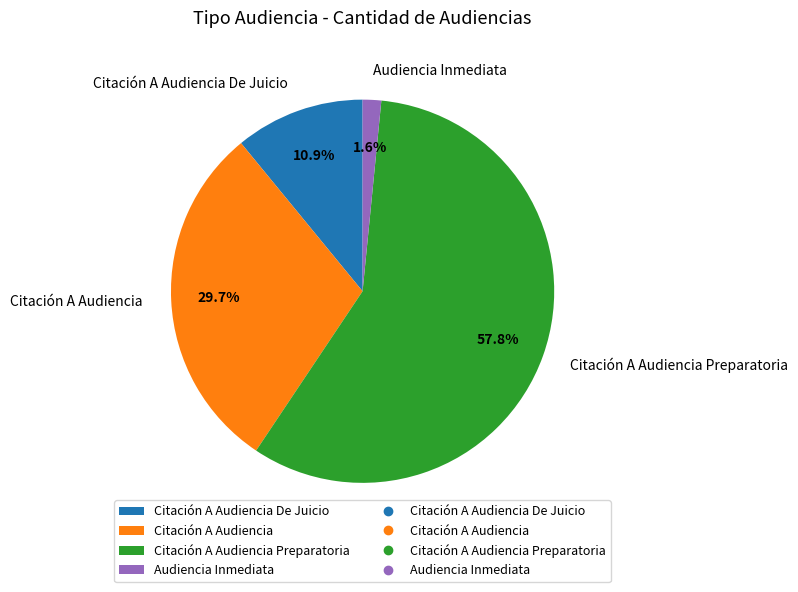

Which slice represents more than half of the pie?

Citación A Audiencia Preparatoria